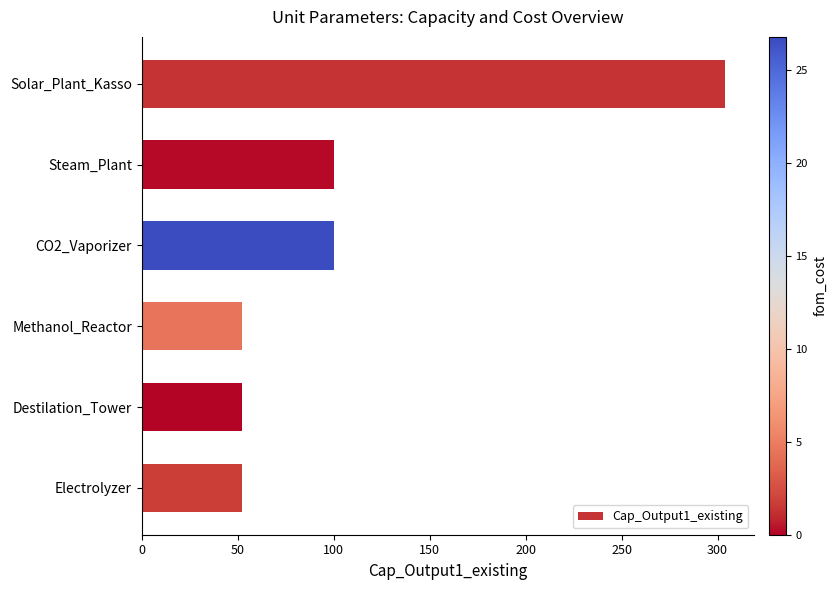

Does the chart contain stacked bars?

No